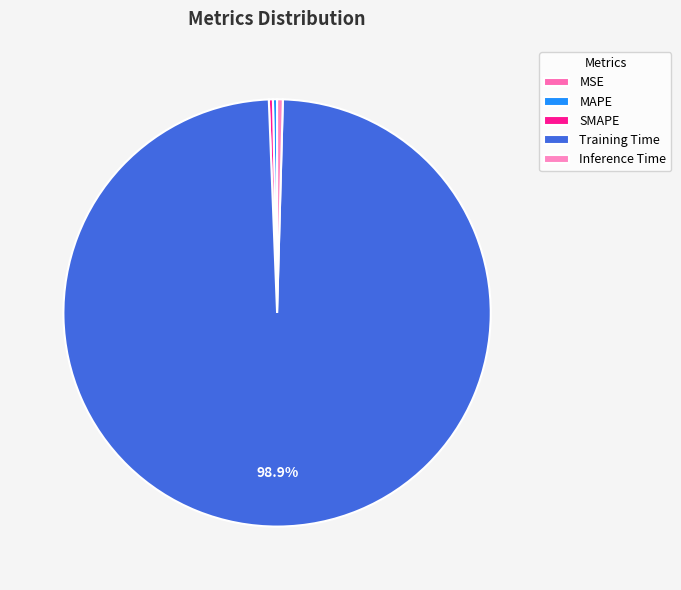

What is the change in value from SMAPE to Training Time?

+3.8